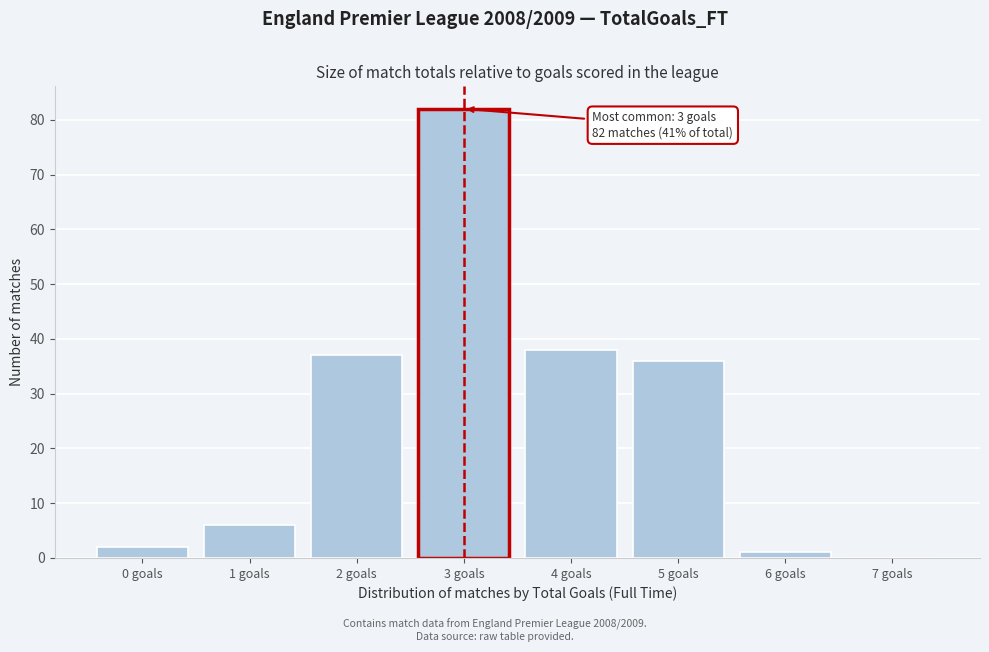

Over which range of the x-axis is the bar tallest?

2.5 to 3.5